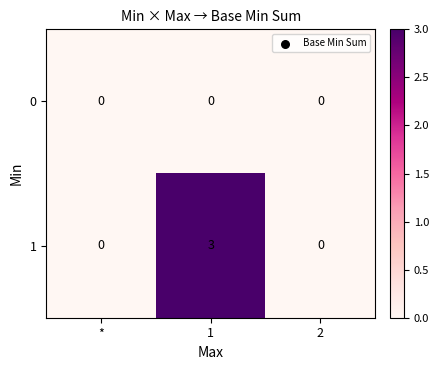

How many distinct data groups are displayed?

2